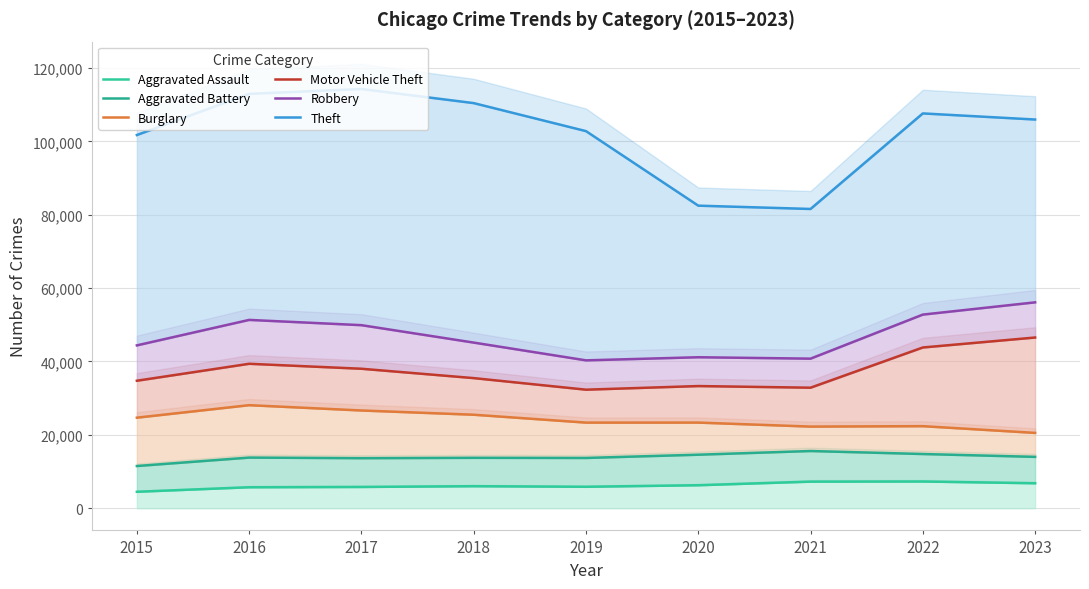

What is the average value of the Aggravated Assault series?

6157